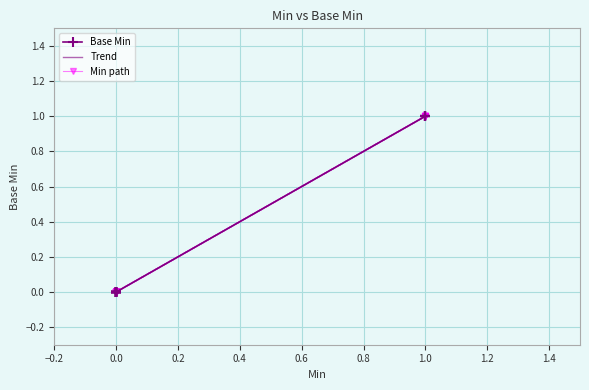

What is the sum of the values at 1 and 0?

1